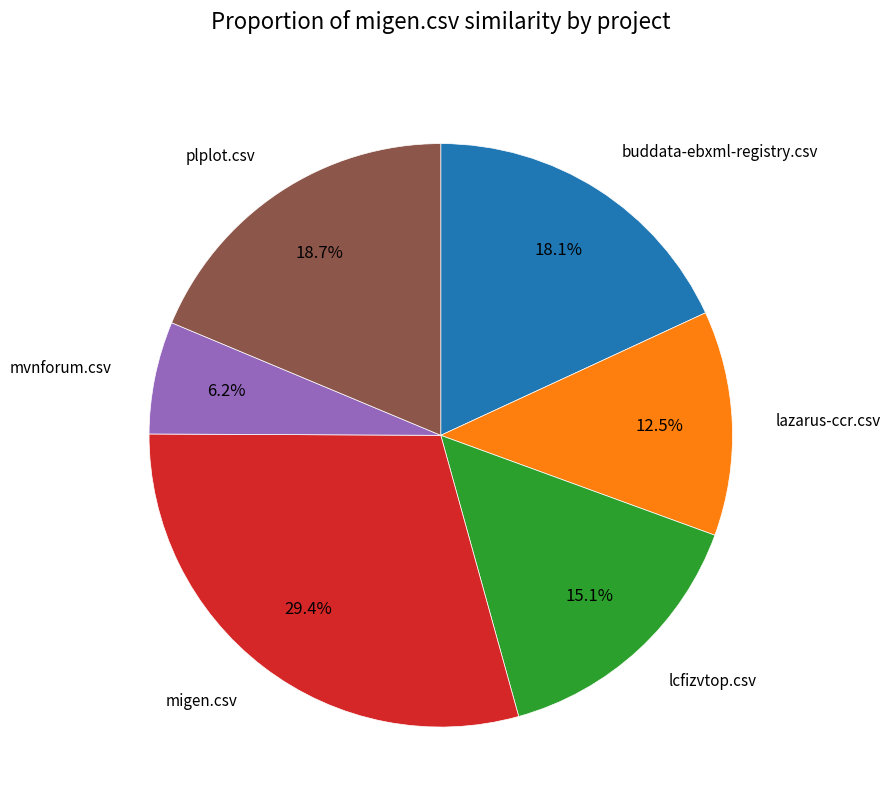

Is there any slice that represents more than half of the pie?

No